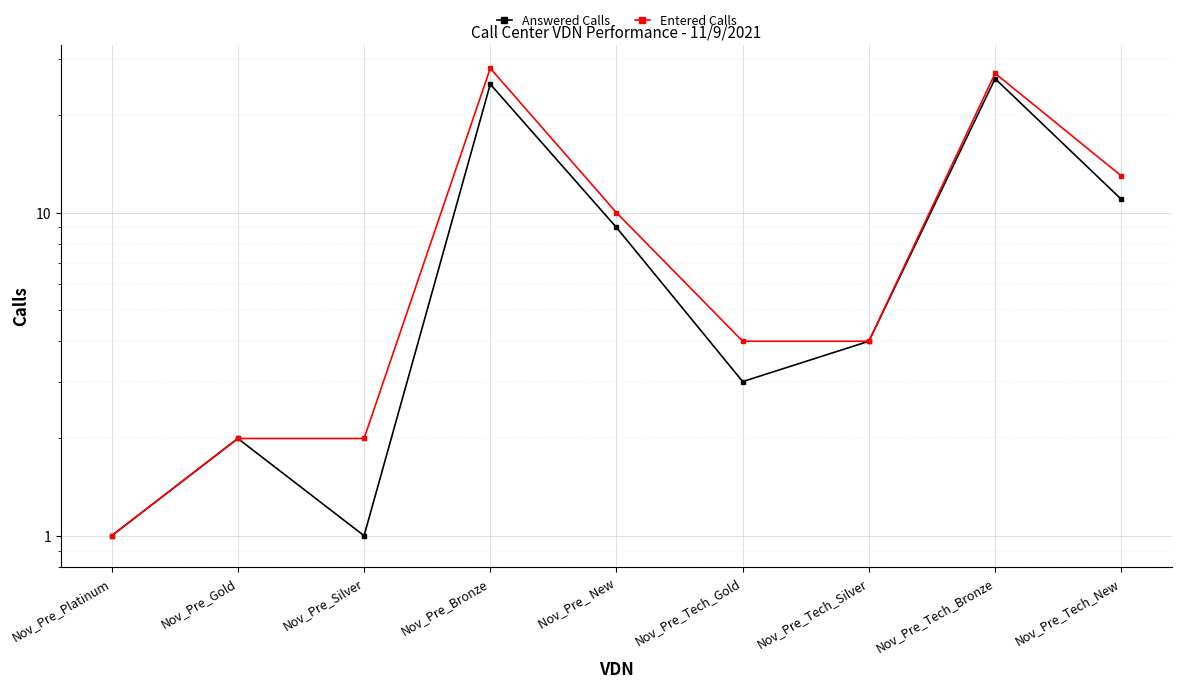

At how many categories does at least one series exceed 26?

2